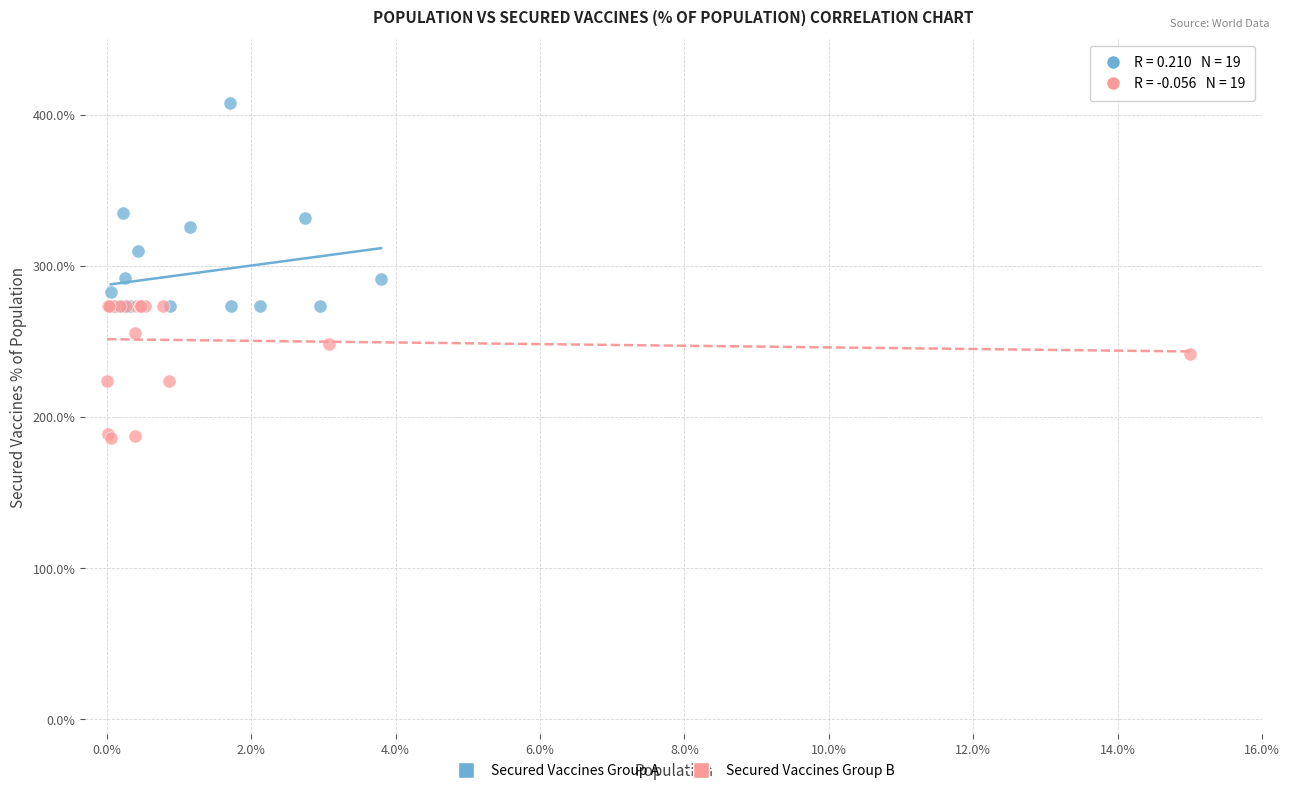

Which series contains the lowest Y value?

Secured Vaccines Group B